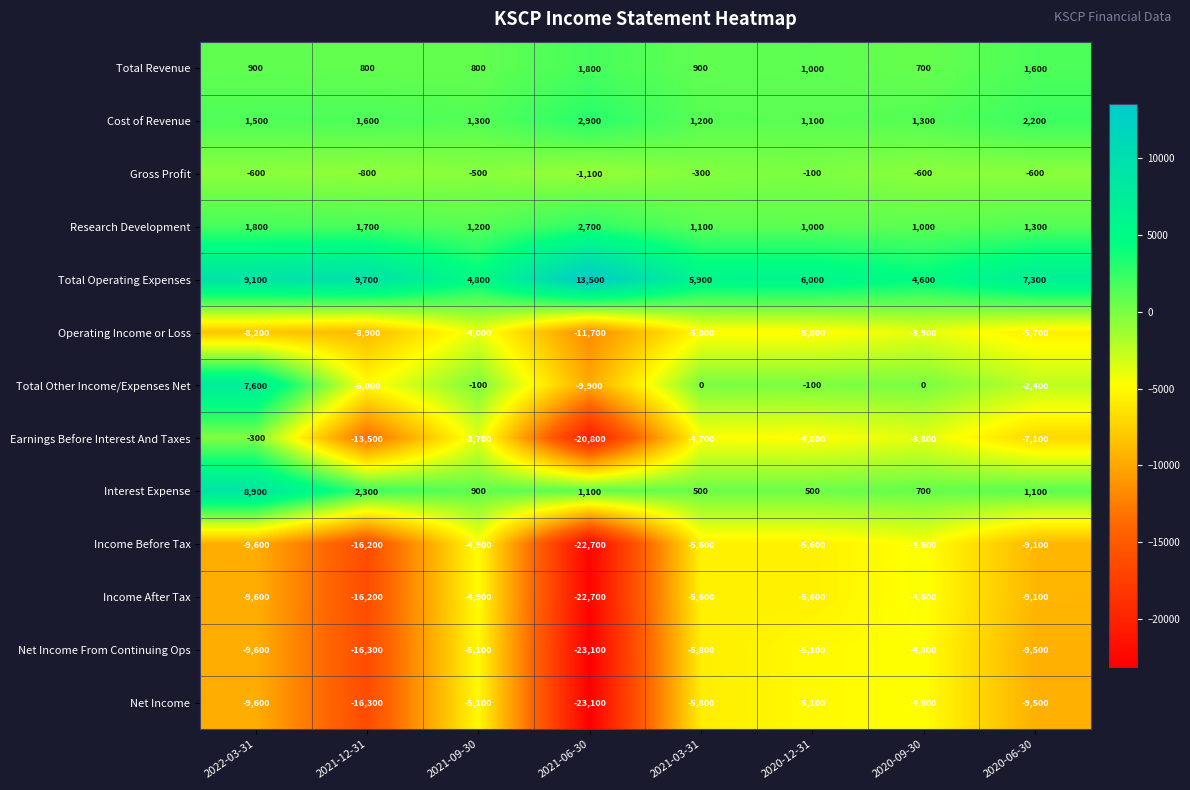

What is the difference between the second highest and second lowest values in the Interest Expense series?

1800